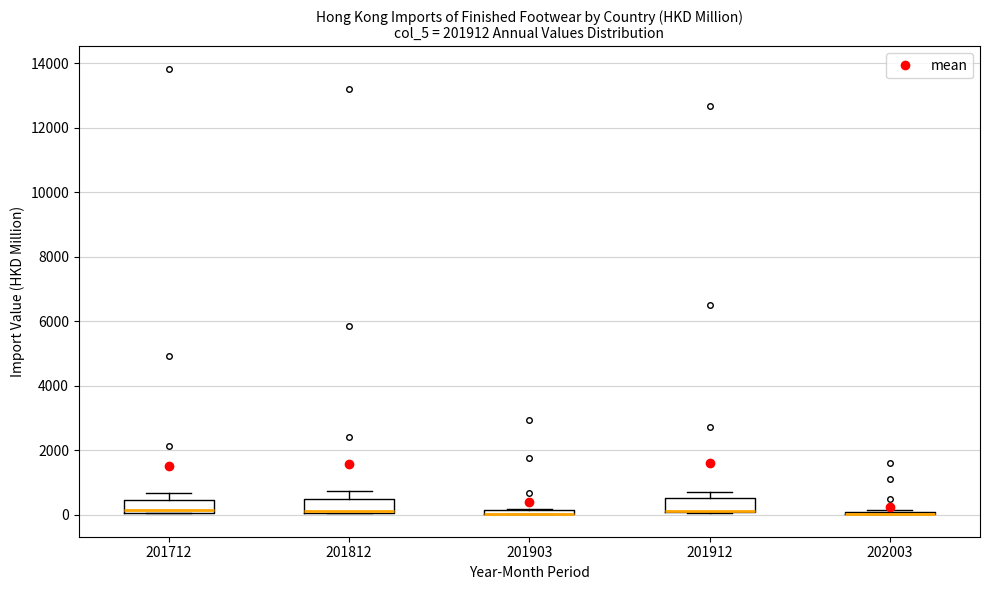

Where is the upper edge of the box at x = 201903 on the y-axis? The values are not printed on the chart, so give them approximately, as read against the axis.

200